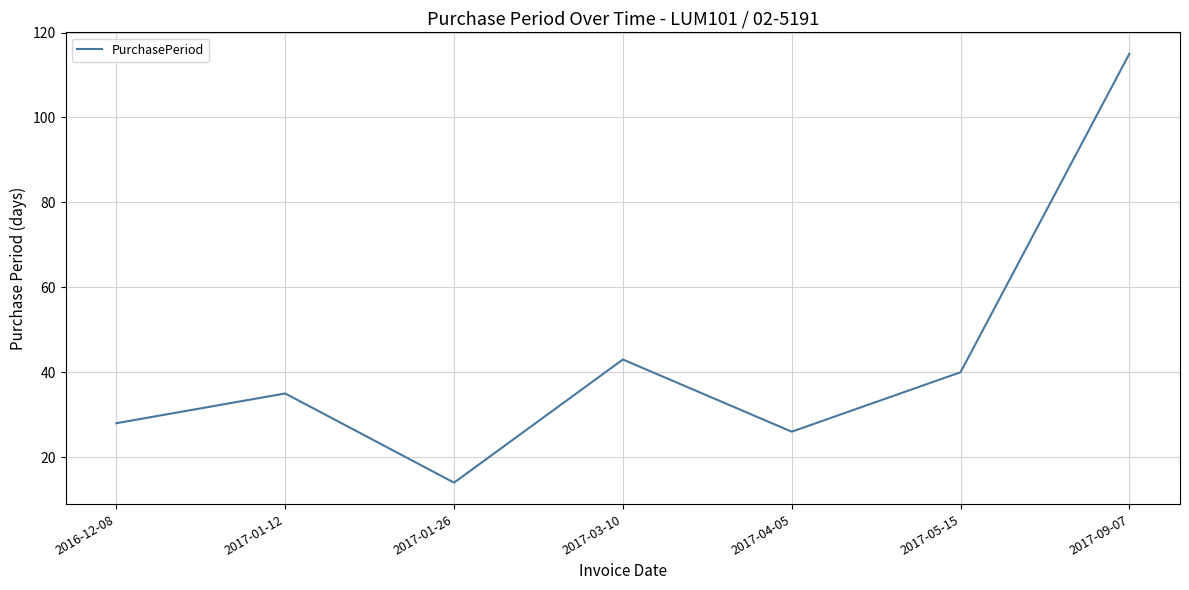

What is the maximum value shown in the chart?

115